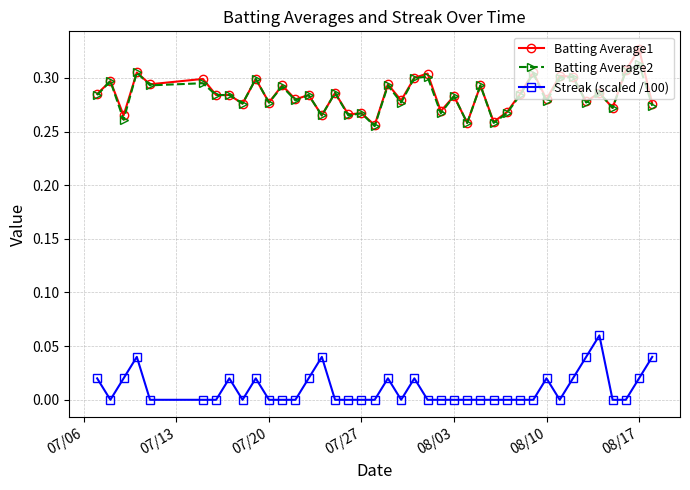

Count the Batting Average1 values in the range 0 to 1.

40